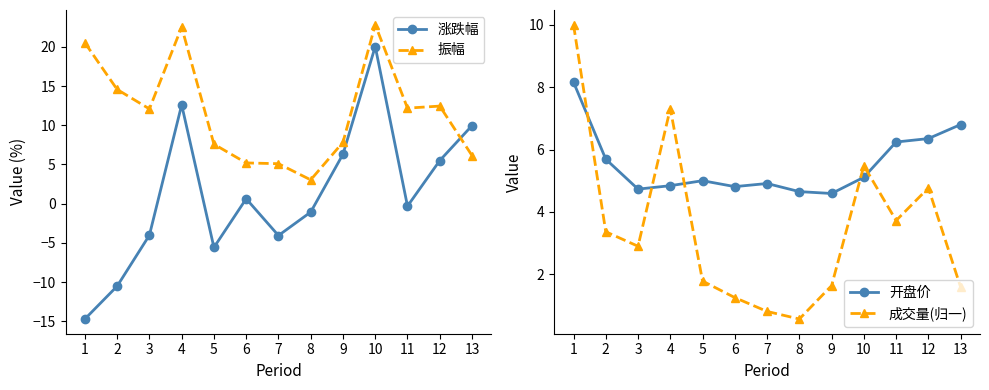

At which category is the sum across all series the highest?

10